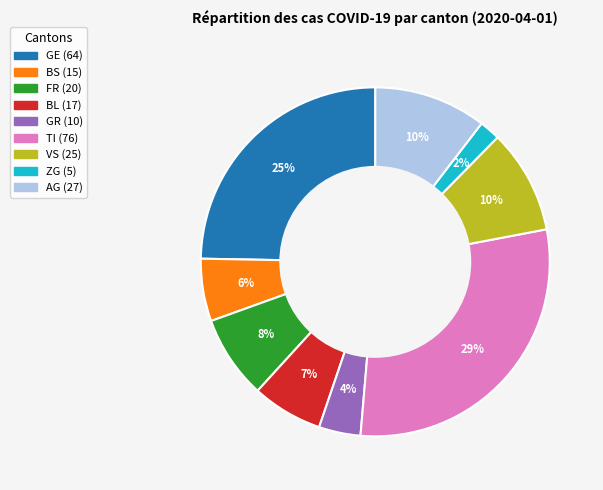

To the nearest percent, what is the average slice percentage?

11%